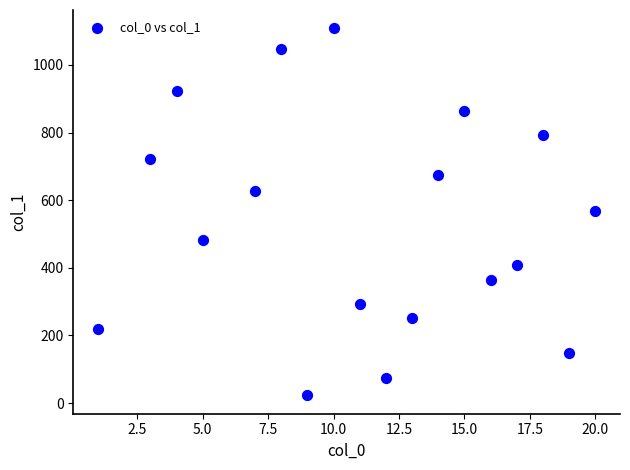

What is the range of X values (max minus min)?

19